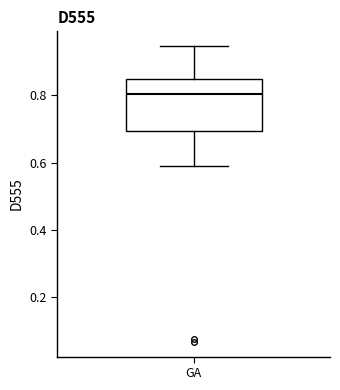

Transcribe this box plot: give where the median line is, the range the box spans, and where the two whiskers end, as read against the y-axis. The values are not printed on the chart, so give them approximately, as read against the axis.

median 0.80, box 0.70 to 0.84, whiskers 0.58 to 0.94